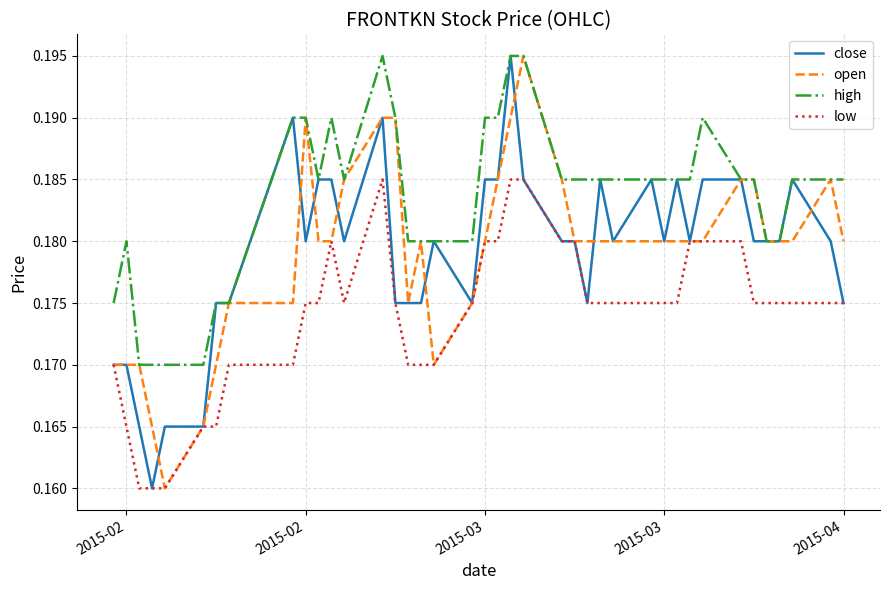

How many lines are shown in the chart?

4